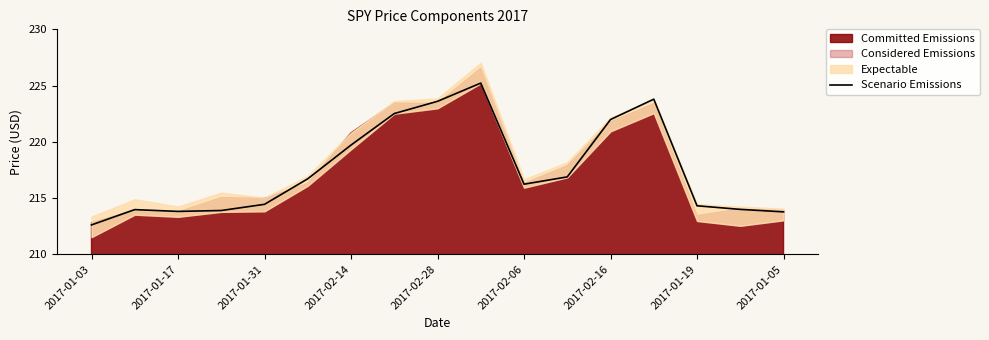

True or false: Scenario Emissions has a value of 344.2 at 2017-01-17.

False